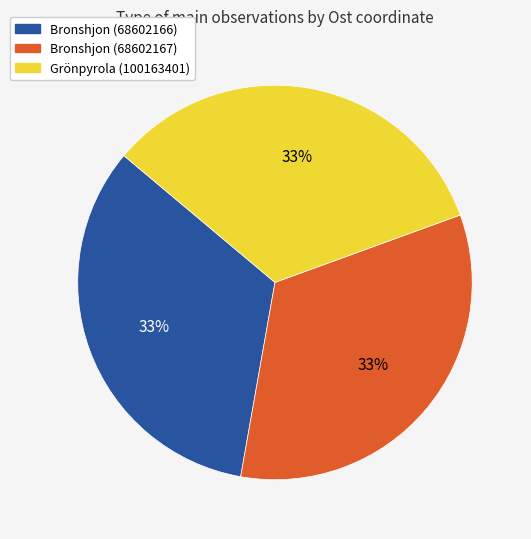

Is it true that Bronshjon (68602166) is 25% of the pie?

False